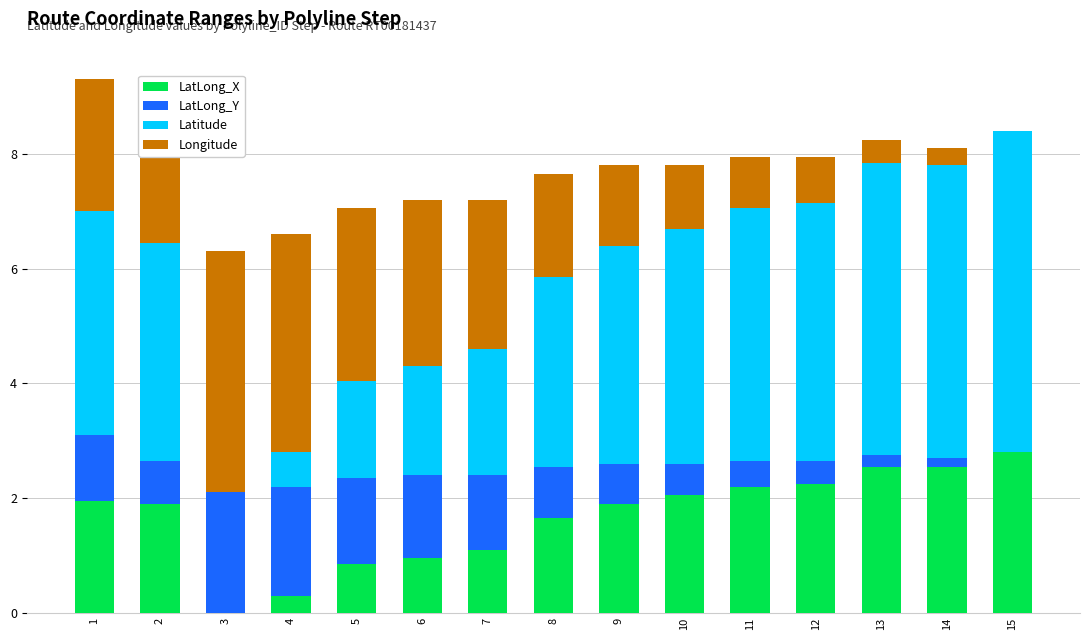

Is it true that LatLong_X equals 1.1 at 7?

True